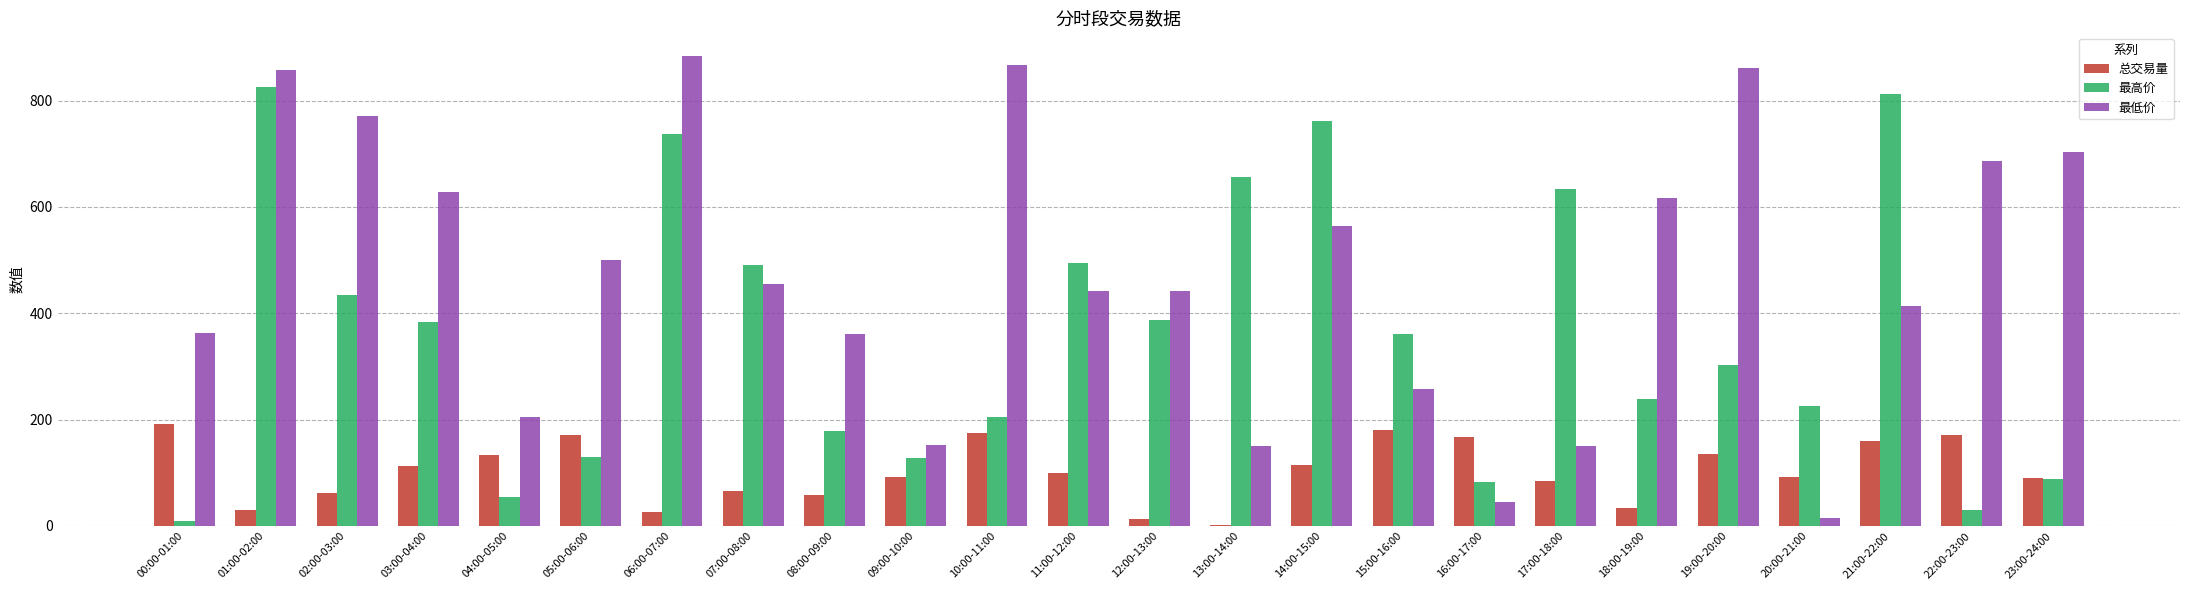

What are all the series names shown in the legend?

总交易量, 最高价, 最低价